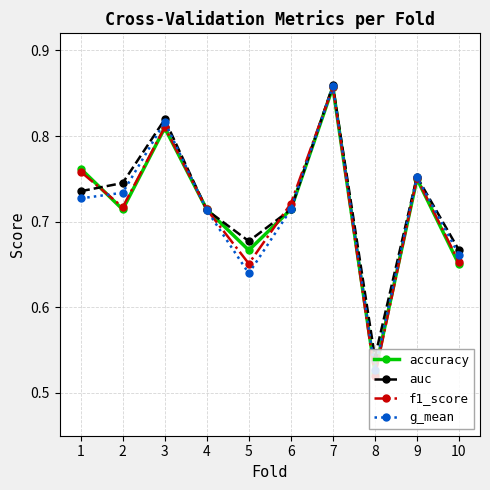

At which category does auc reach its first local valley?

5